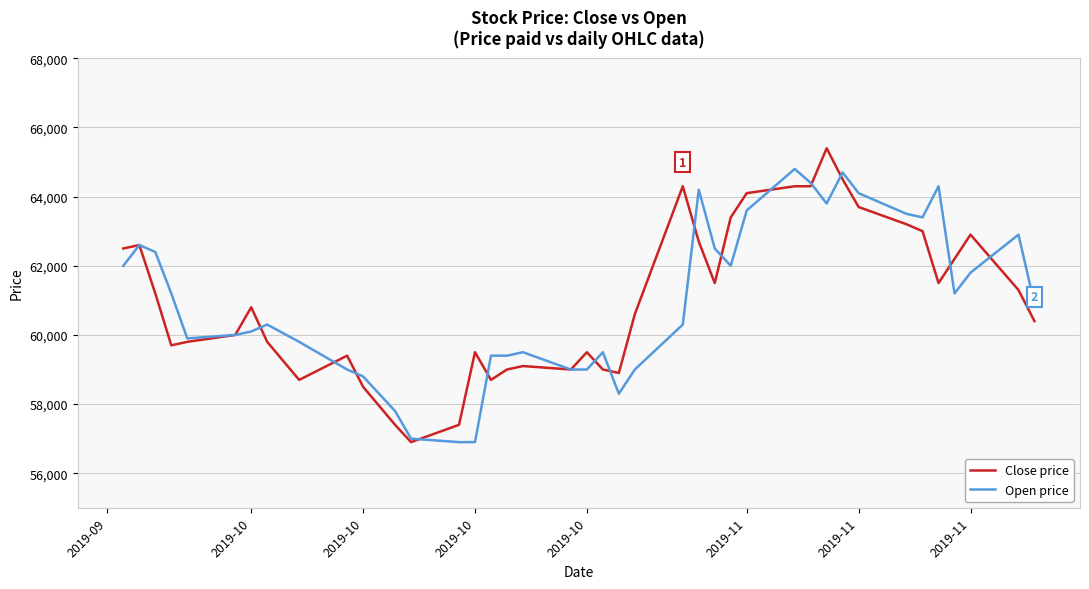

Rank the series by their maximum value, from lowest to highest.

Open price, Close price